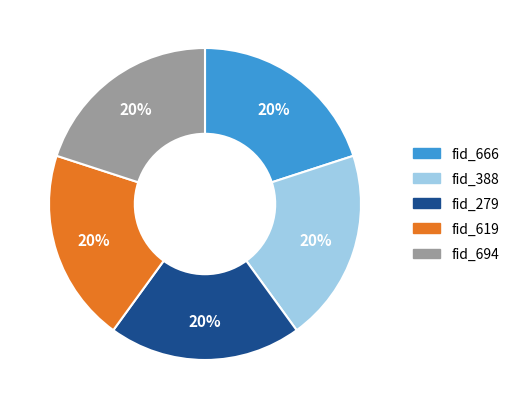

Do fid_619 and fid_279 together represent more than half of the pie?

No